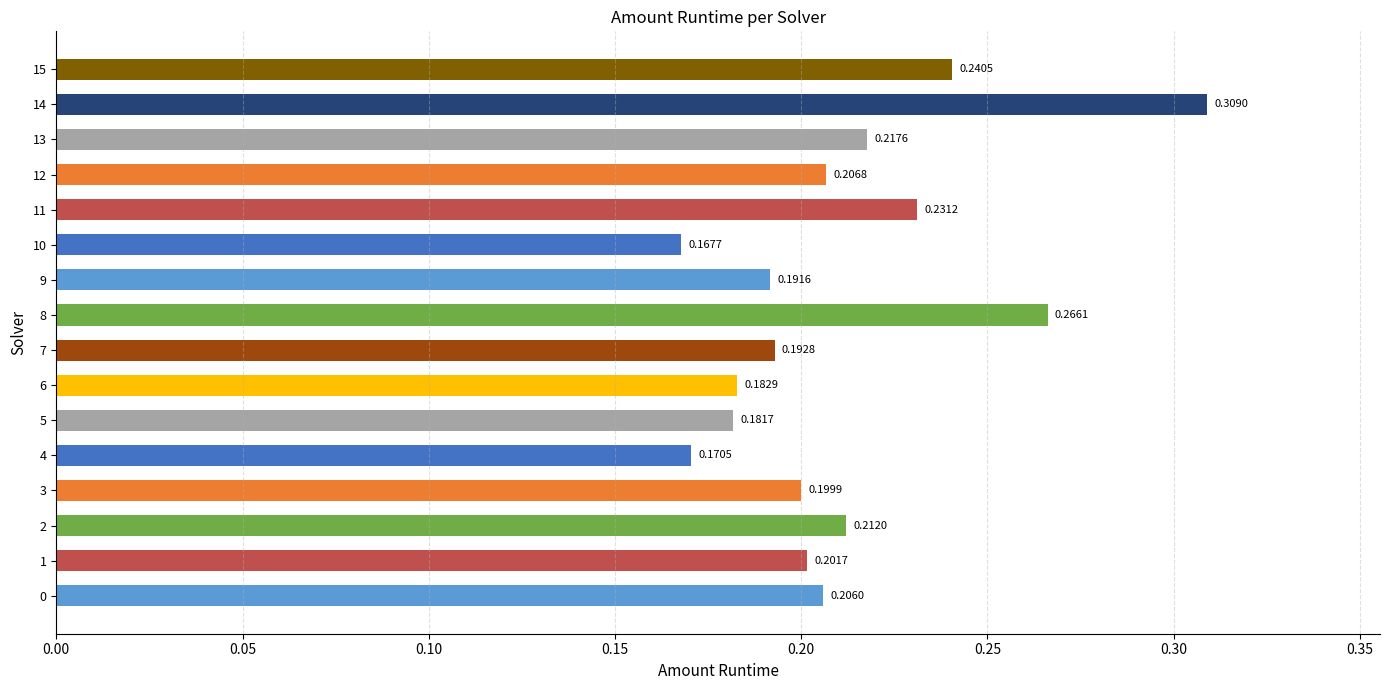

List the labels in order of value, smallest first.

10, 4, 5, 6, 9, 7, 3, 1, 0, 12, 2, 13, 11, 15, 8, 14